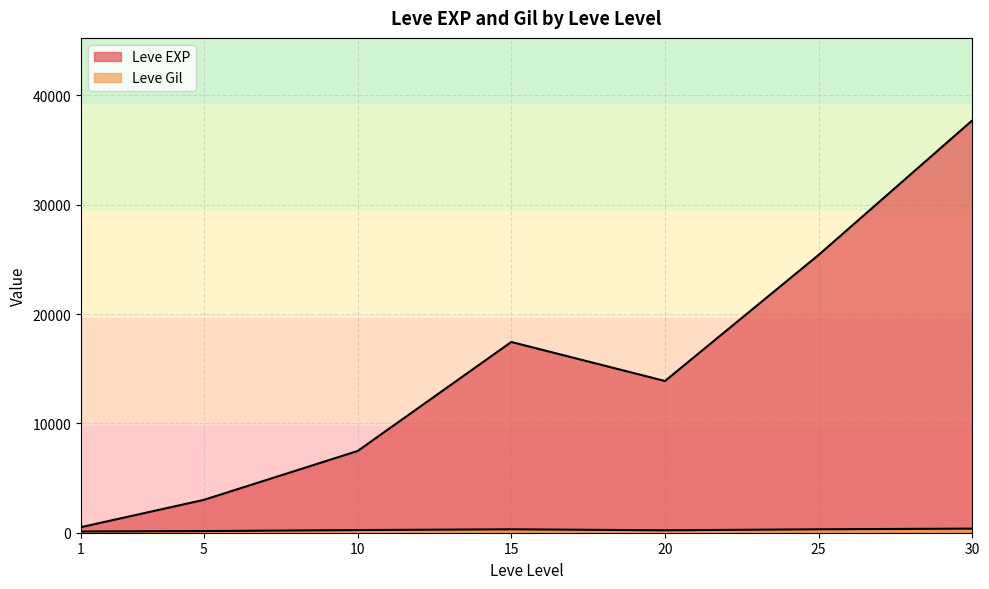

Is the value of Leve EXP at 20 greater than the value of Leve Gil at 30?

Yes